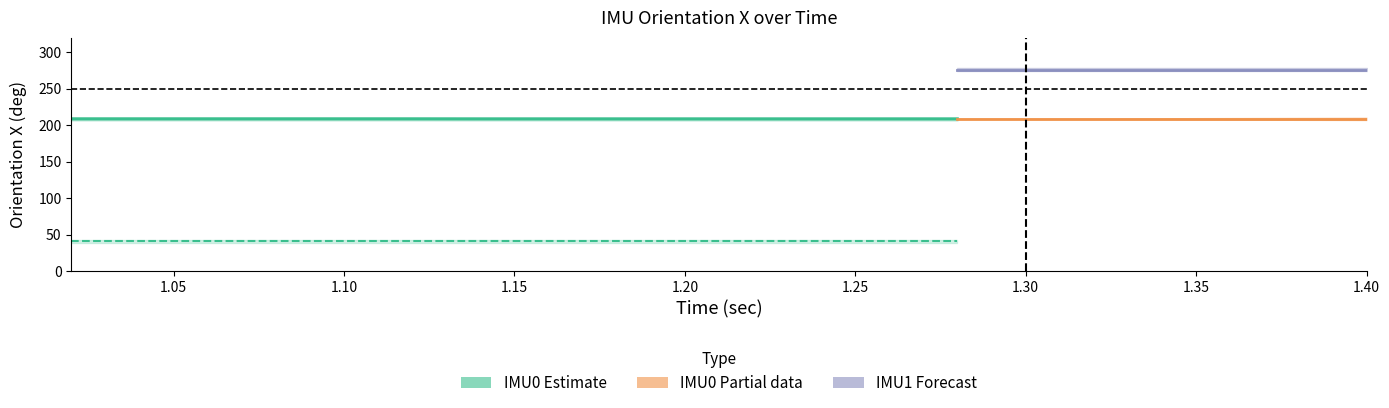

Which series has the widest spread of values?

IMU0_OrientationX